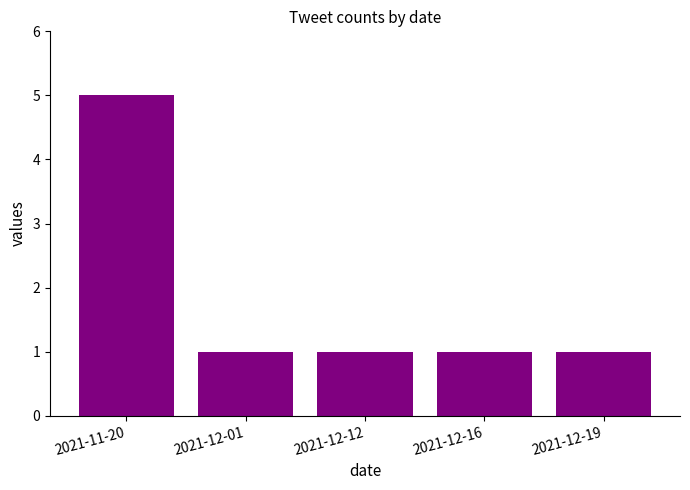

Which label corresponds to the largest value in the chart?

2021-11-20